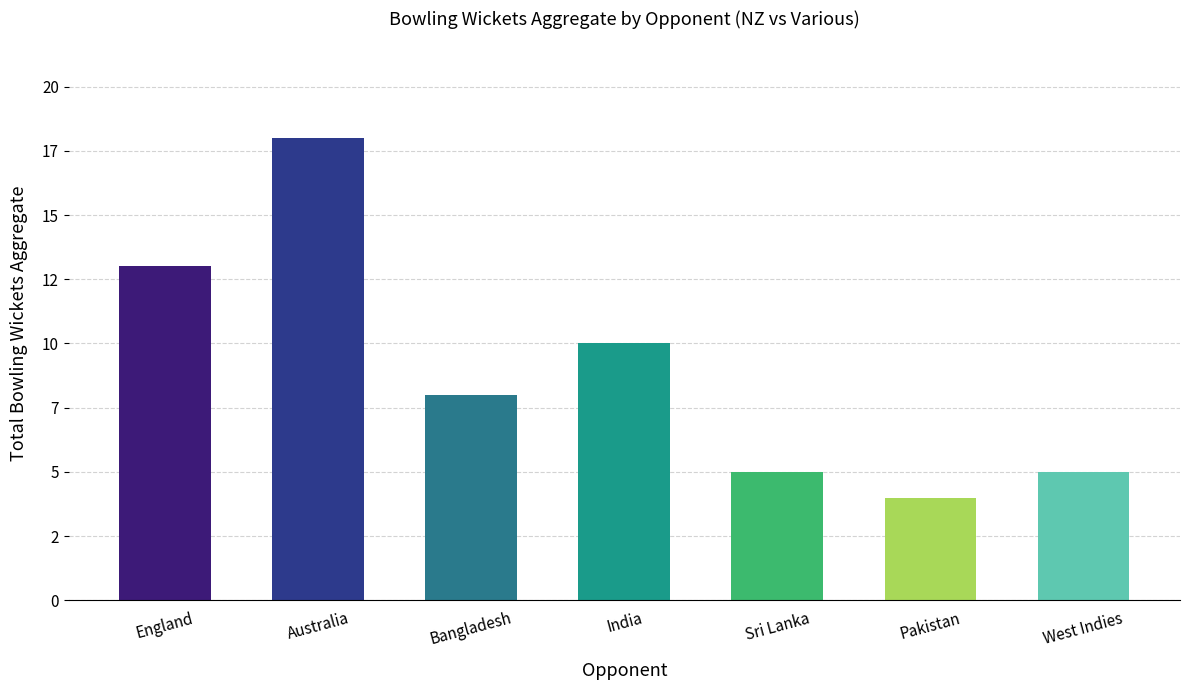

List the labels in order of value, largest first.

Australia, England, India, Bangladesh, Sri Lanka, West Indies, Pakistan